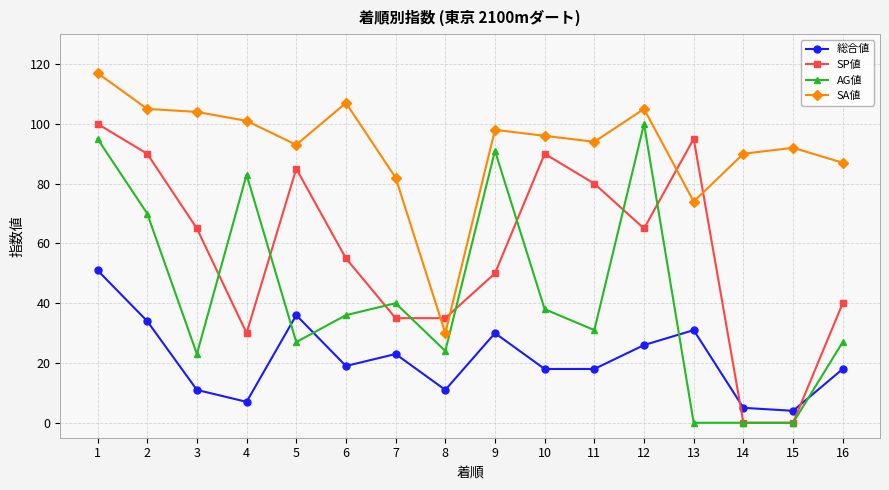

What is the difference between the SP値 values at 5 and 15?

85